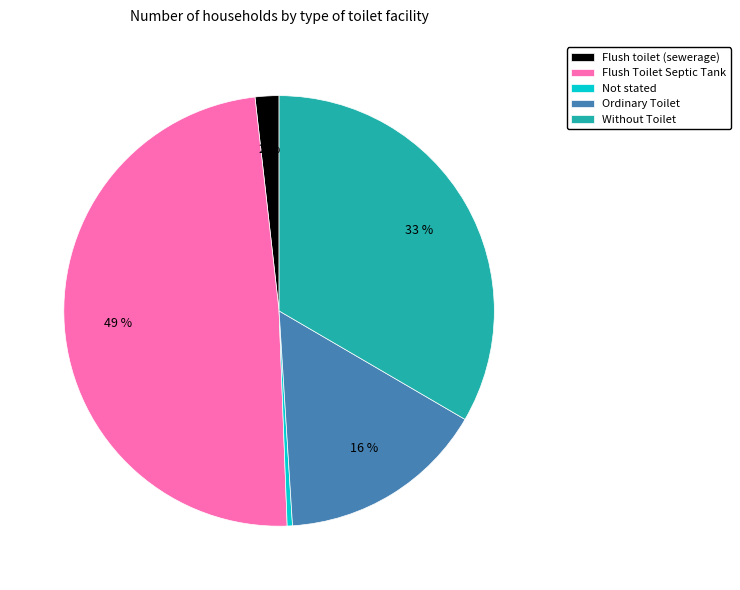

The Ordinary Toilet slice represents 16% of the pie. True or false?

True